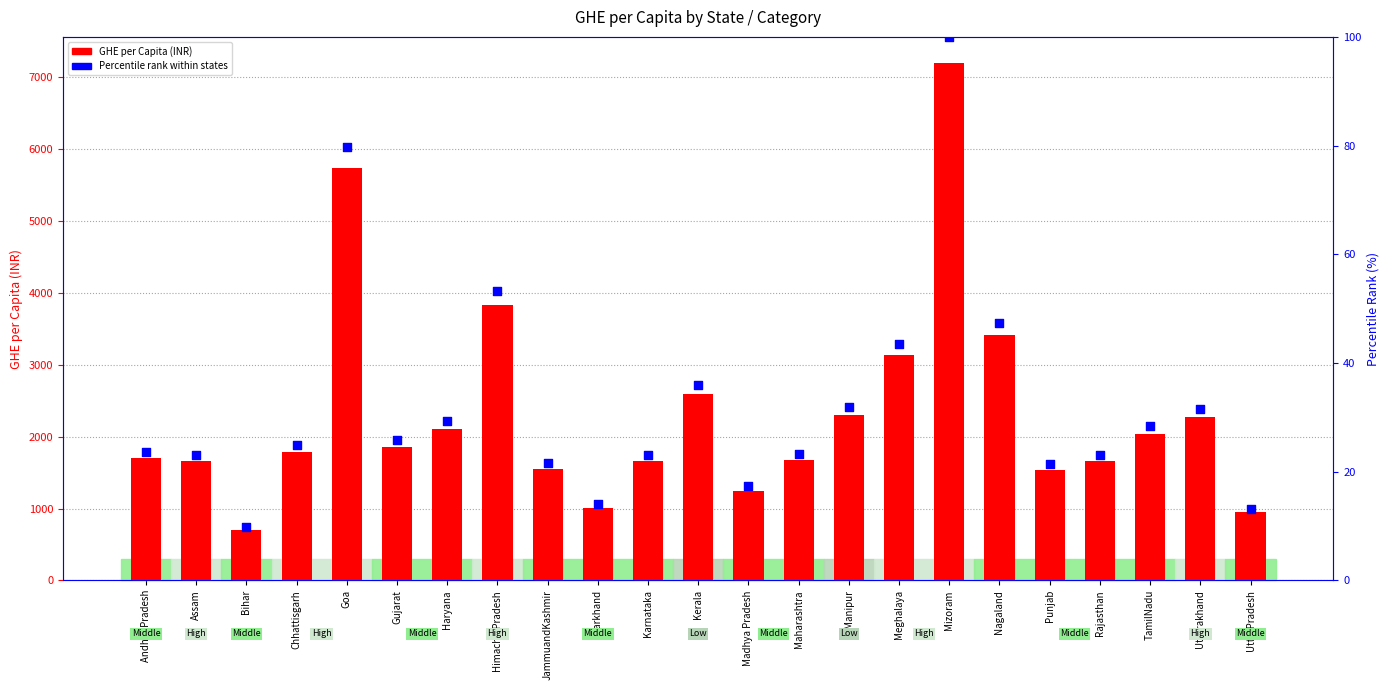

What is the total value across all series at Goa?

5819.7